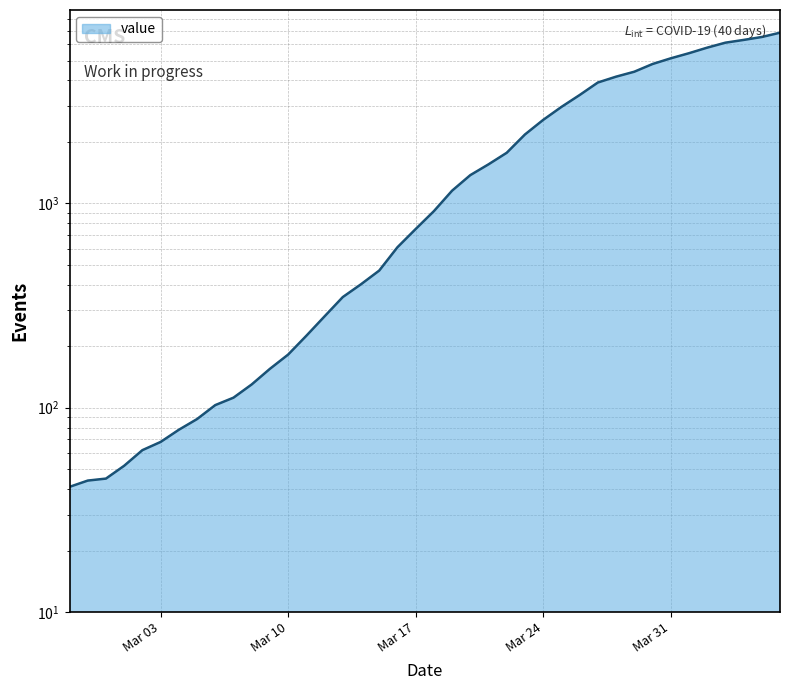

What is the greatest value displayed?

6844